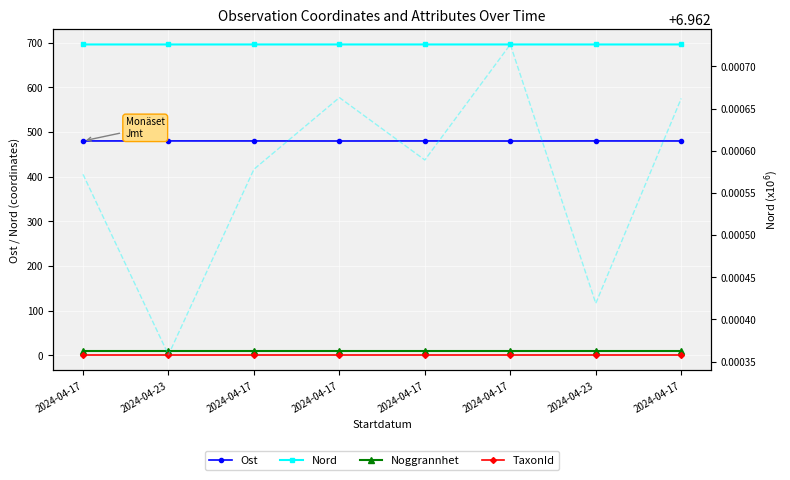

At which label does Noggrannhet reach its peak?

2024-04-17